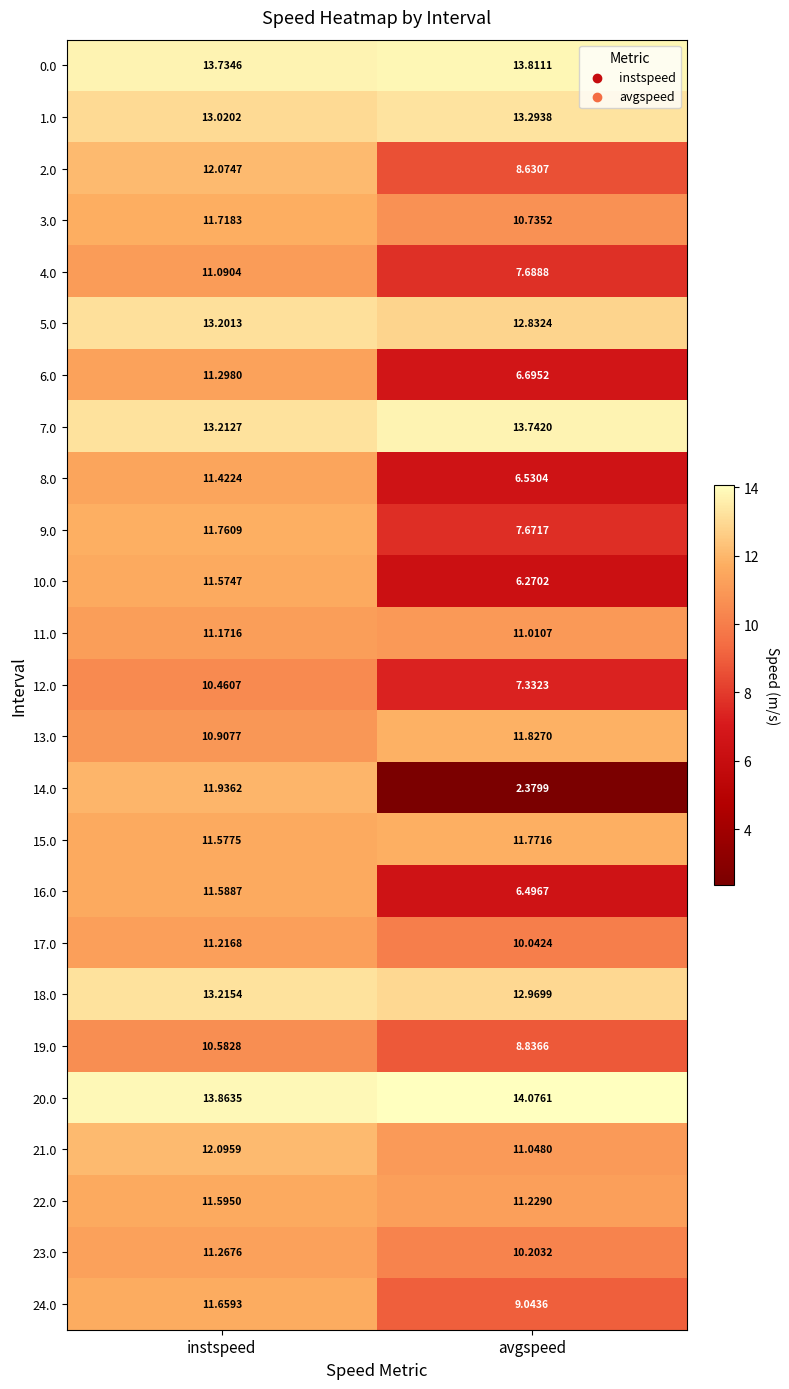

How many series are shown in this chart?

25